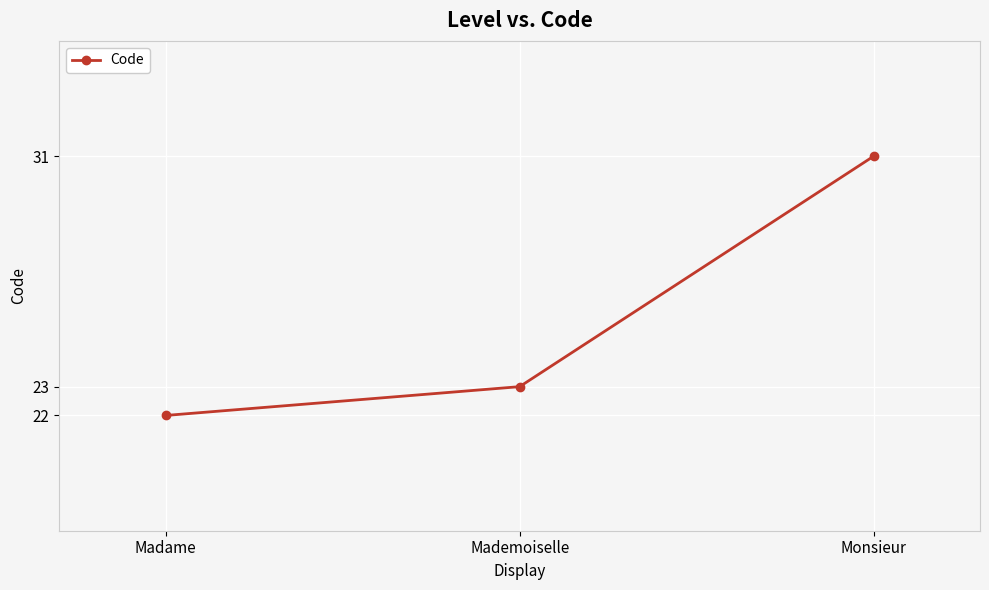

Is it true that the value at Madame is 29?

False